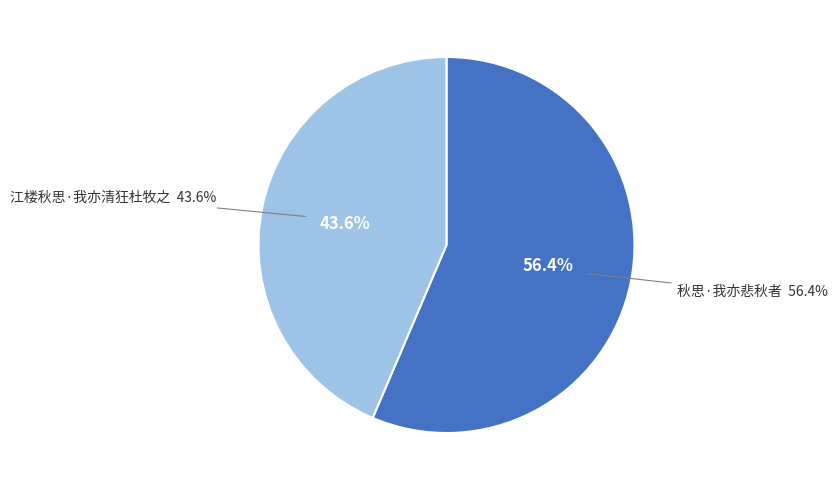

True or false: 江楼秋思·我亦清狂杜牧之 accounts for 44% of the total.

True